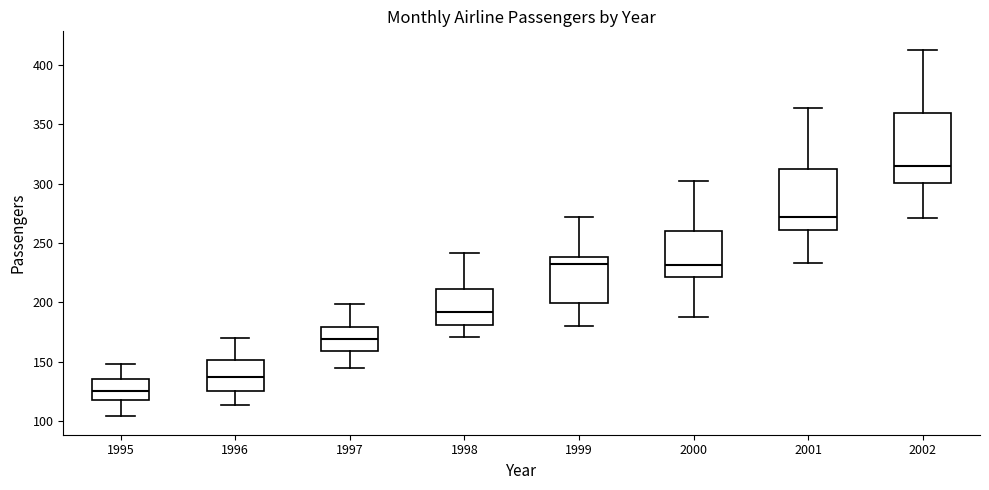

Reading left to right, read every box against the y-axis: the position of its median line, the range the box covers, and the ends of its whiskers. The values are not printed on the chart, so give them approximately, as read against the axis.

1995: median 125, box 120 to 135, whiskers 105 to 150
1996: median 140, box 125 to 150, whiskers 115 to 170
1997: median 170, box 160 to 180, whiskers 145 to 200
1998: median 190, box 180 to 210, whiskers 170 to 240
1999: median 230, box 200 to 240, whiskers 180 to 270
2000: median 230, box 220 to 260, whiskers 190 to 300
2001: median 270, box 260 to 315, whiskers 235 to 365
2002: median 315, box 300 to 360, whiskers 270 to 415